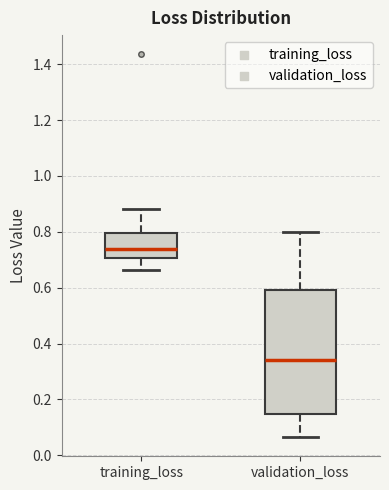

Where does the lower whisker of the box for training_loss end on the y-axis? The values are not printed on the chart, so give them approximately, as read against the axis.

0.66